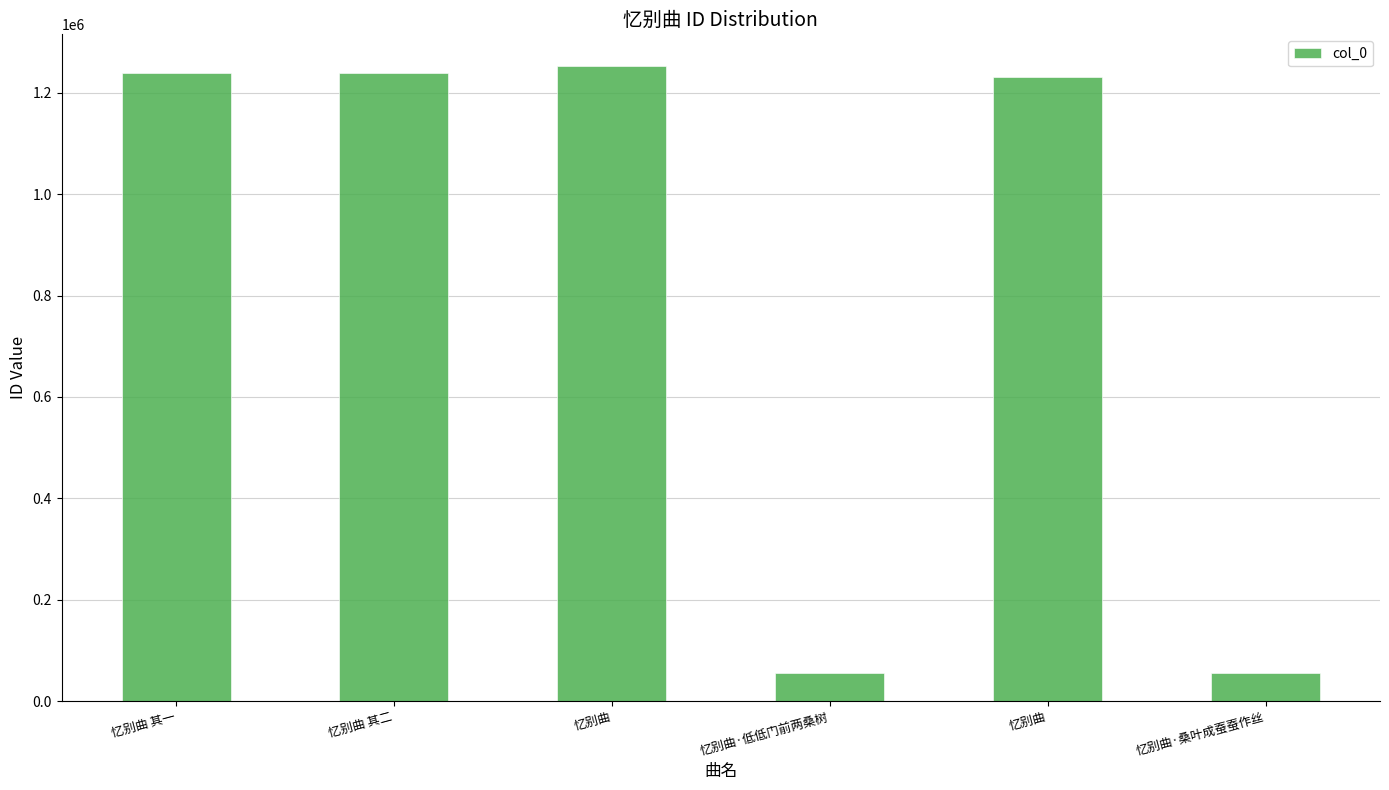

Rank the categories by value from highest to lowest.

忆别曲, 忆别曲 其二, 忆别曲 其一, 忆别曲, 忆别曲·桑叶成蚕蚕作丝, 忆别曲·低低门前两桑树